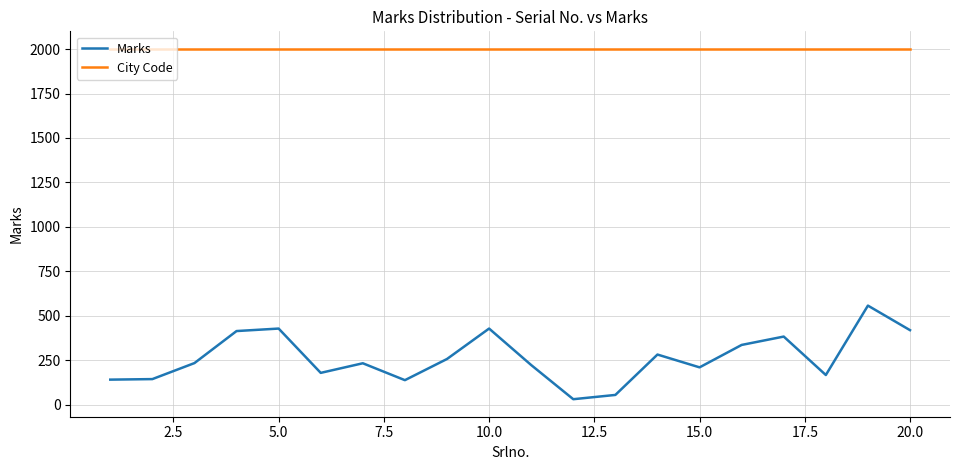

Which series has the largest total across all categories?

City Code